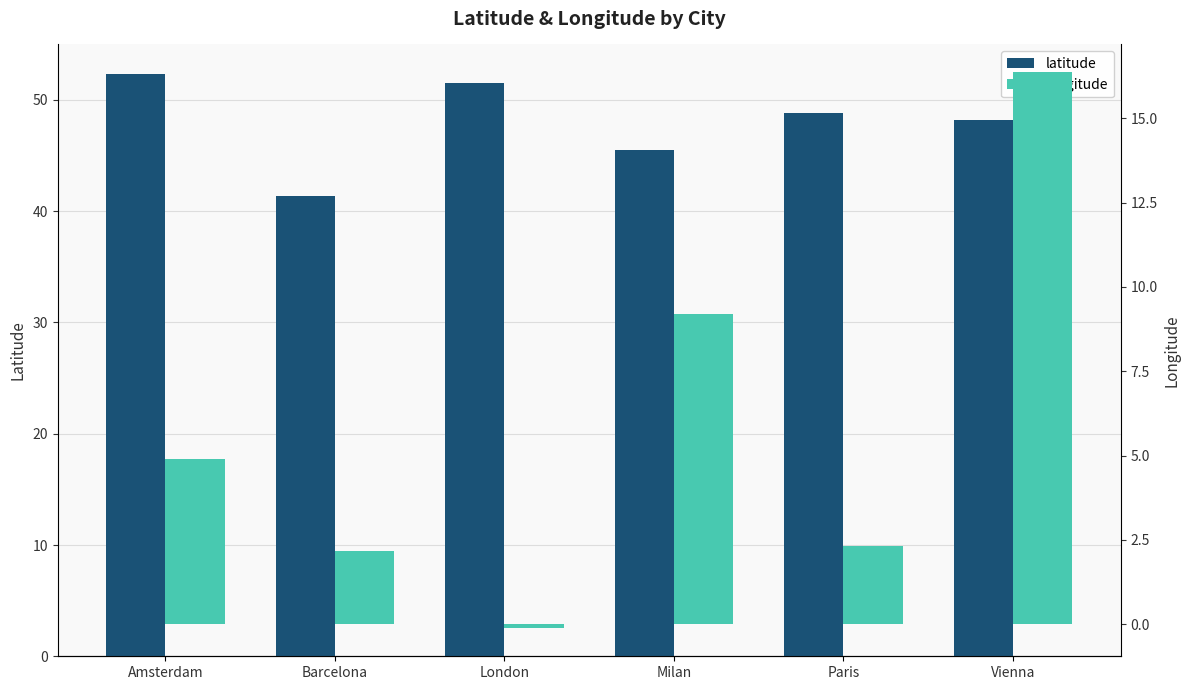

What is the approximate value of longitude at Paris?

2.3